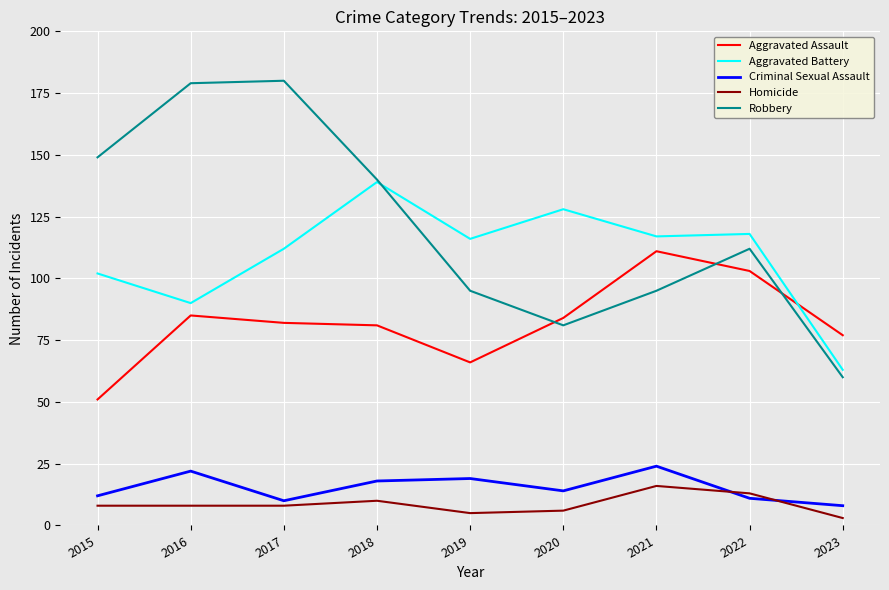

Reading left to right, list all the values displayed in this chart.

Aggravated Assault: 51	85	82	81	66	84	111	103	77
Aggravated Battery: 102	90	112	139	116	128	117	118	63
Criminal Sexual Assault: 12	22	10	18	19	14	24	11	8
Homicide: 8	8	8	10	5	6	16	13	3
Robbery: 149	179	180	140	95	81	95	112	60